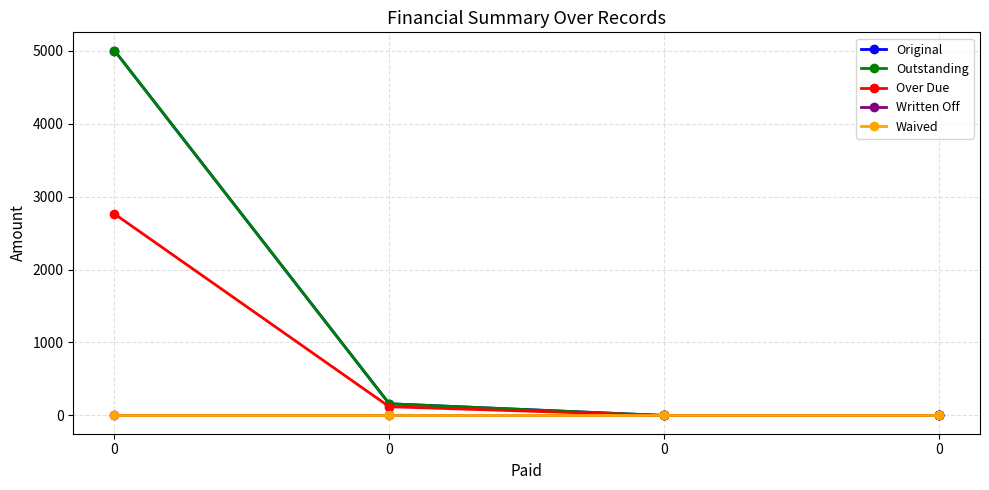

At how many categories does at least one series exceed 1277?

1